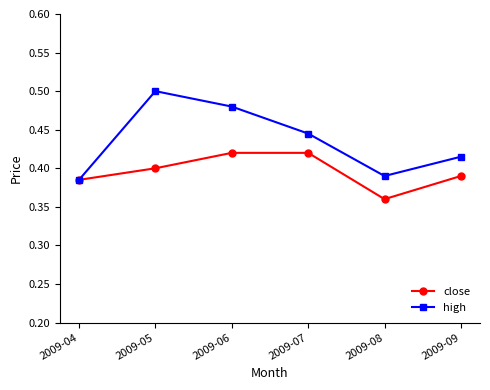

Is the value of close at 2009-06 greater than the value of high at 2009-07?

No